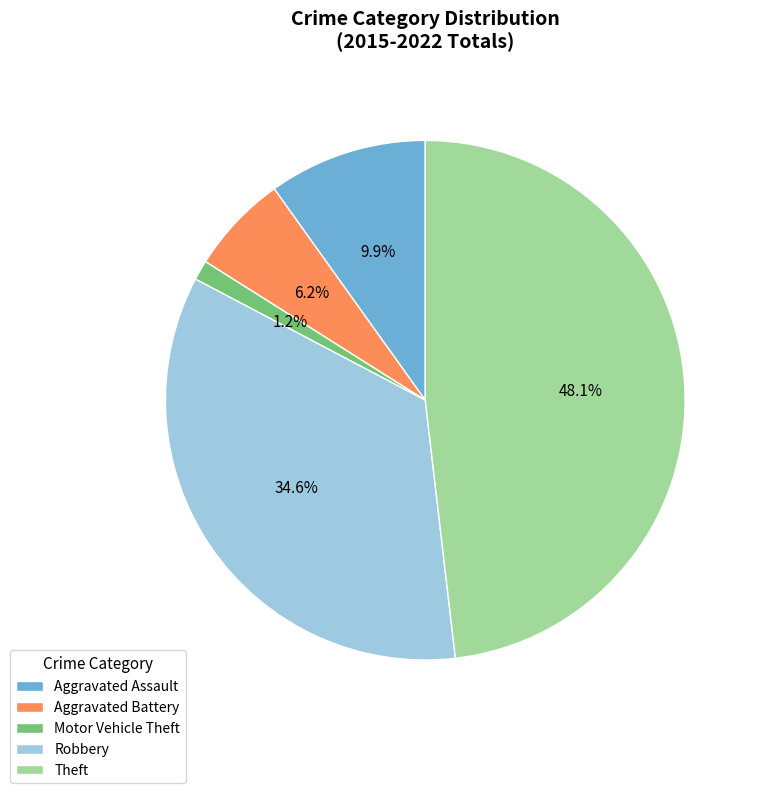

Which has a higher value, Robbery or Theft?

Theft